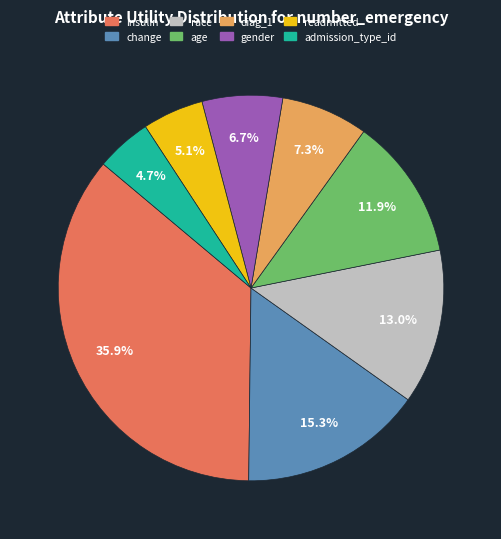

Count the number of slices in the pie.

8